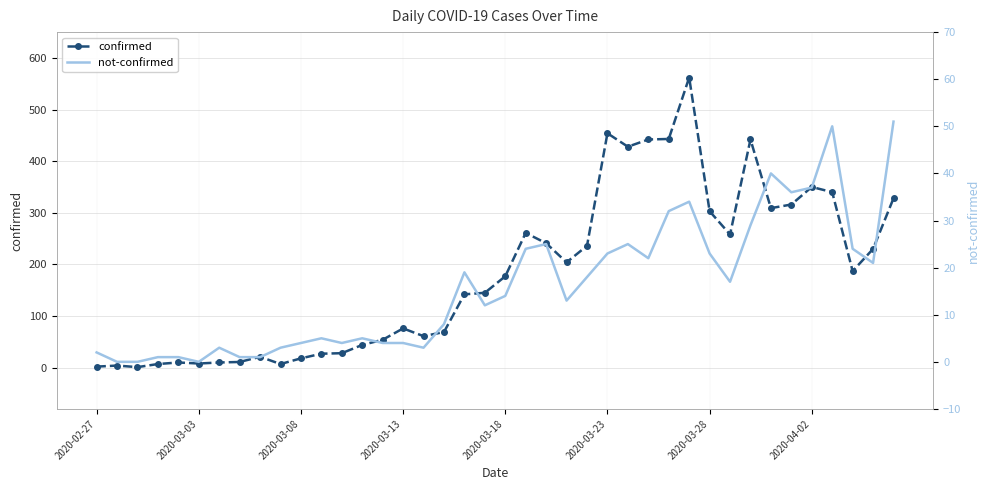

Which has a higher value, 2020-02-27 or 11?

11